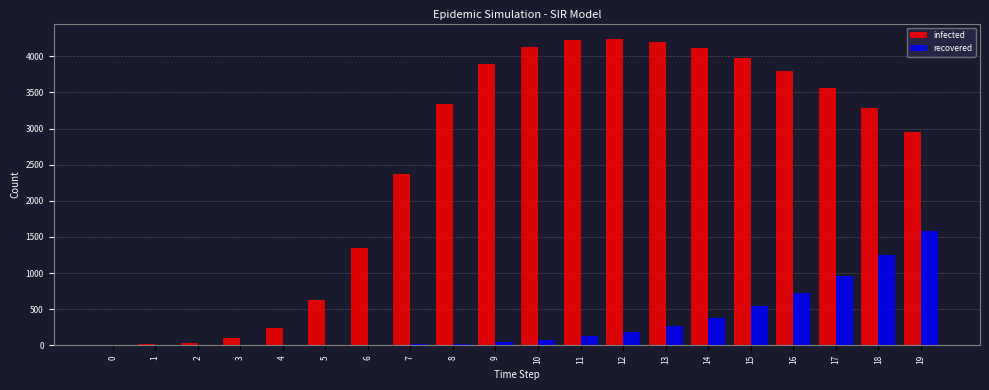

What are all the series names shown in the legend?

infected, recovered